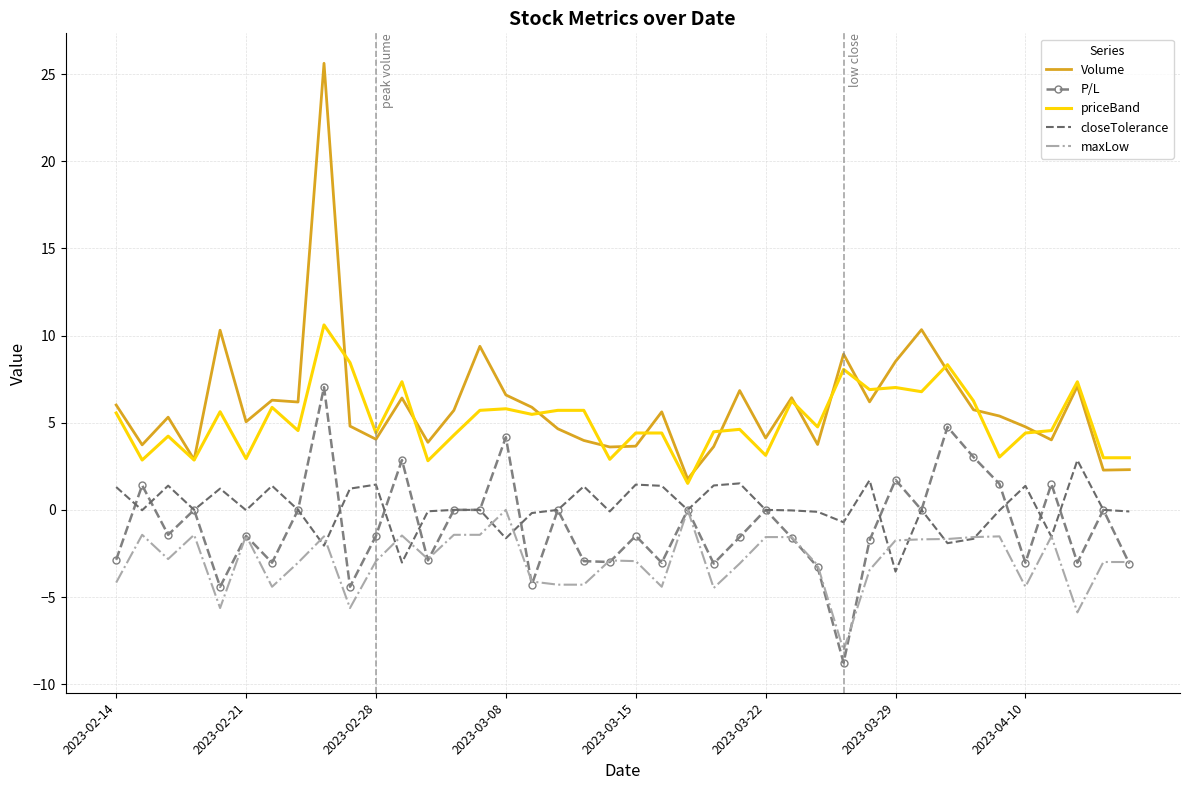

How many categories are shown in the chart?

40